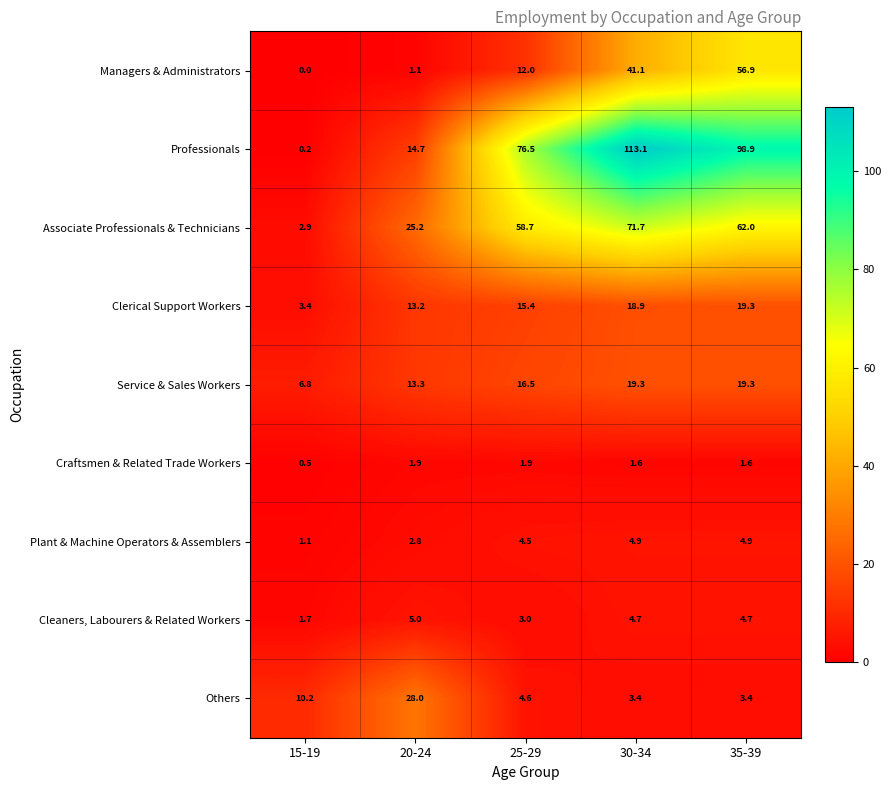

Is the value of Craftsmen & Related Trade Workers at 20-24 greater than the value of Managers & Administrators at 30-34?

No